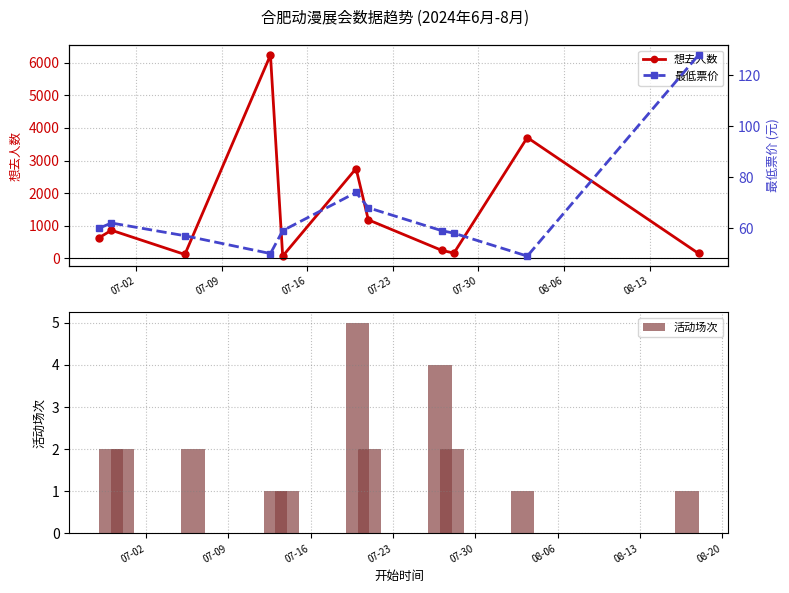

Reading left to right, transcribe all the data shown in this chart.

想去人数: 637	863	120	6237	70	2756	1183	247	162	3707	152
活动场次: 2	2	2	1	1	5	2	4	2	1	1
最低票价: 60	62	57	50	59	74	68	59	58	49	128